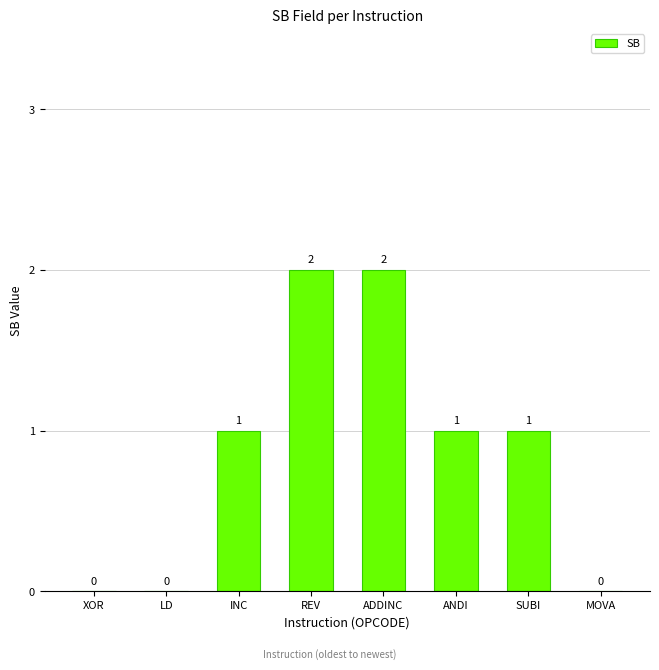

What value does the data have at REV?

2